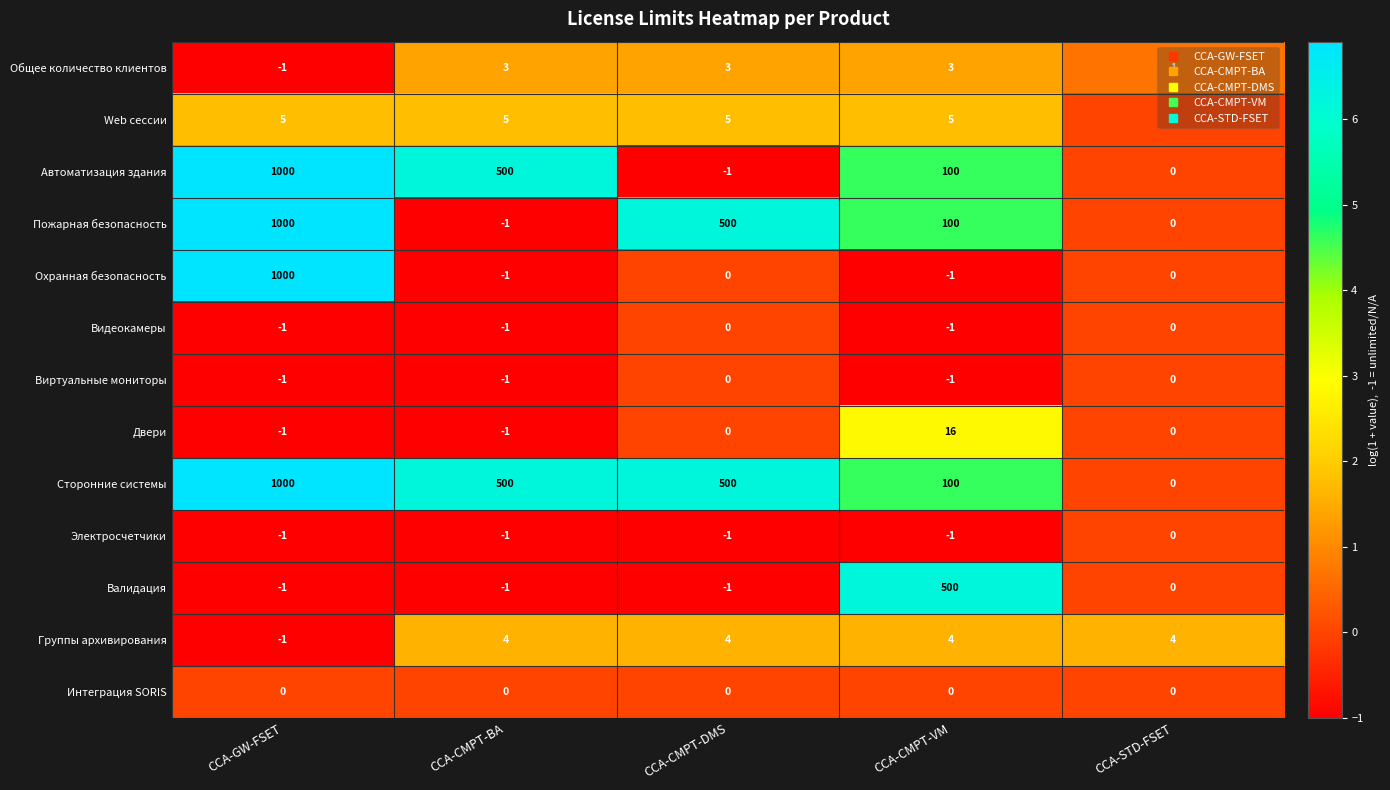

What is the total value across all series at CCA-CMPT-DMS?

1009